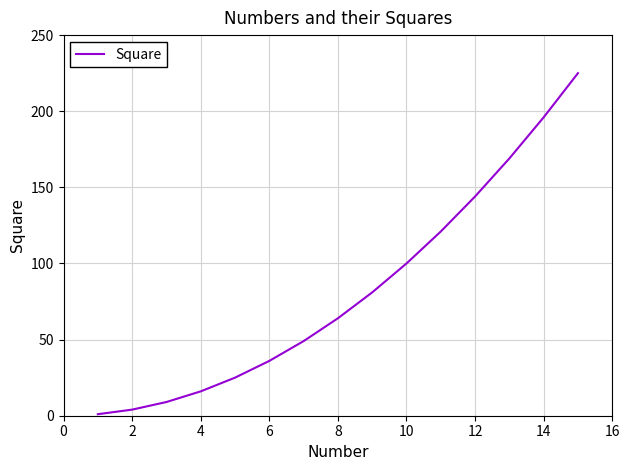

Reading right to left, transcribe all the data shown in this chart.

225	196	169	144	121	100	81	64	49	36	25	16	9	4	1